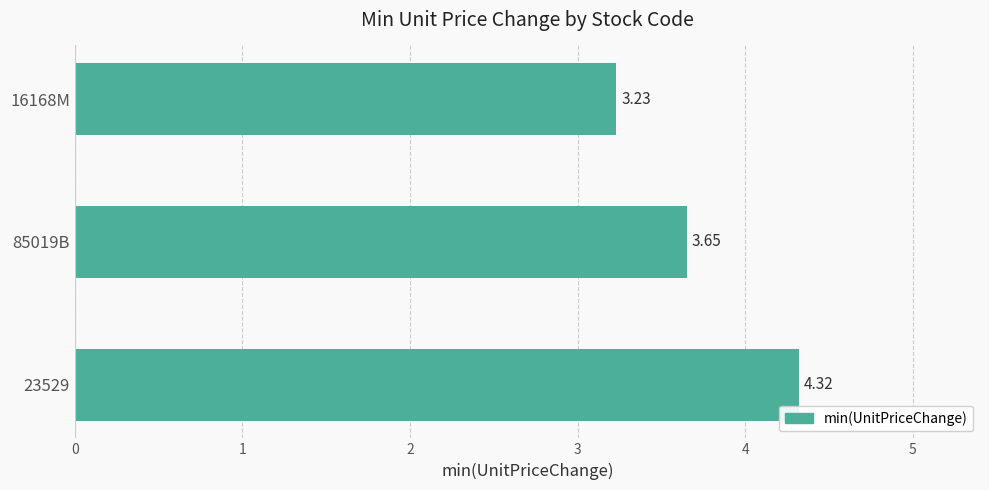

Count the values in the range 3 to 4.

2